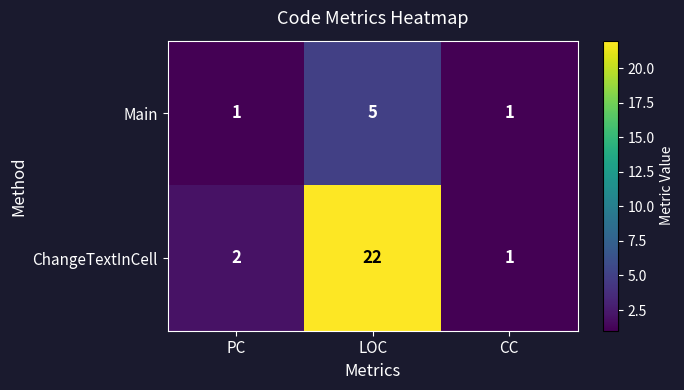

Reading left to right, what are all the values shown in this chart?

Main: PC=1	LOC=5	CC=1
ChangeTextInCell: PC=2	LOC=22	CC=1